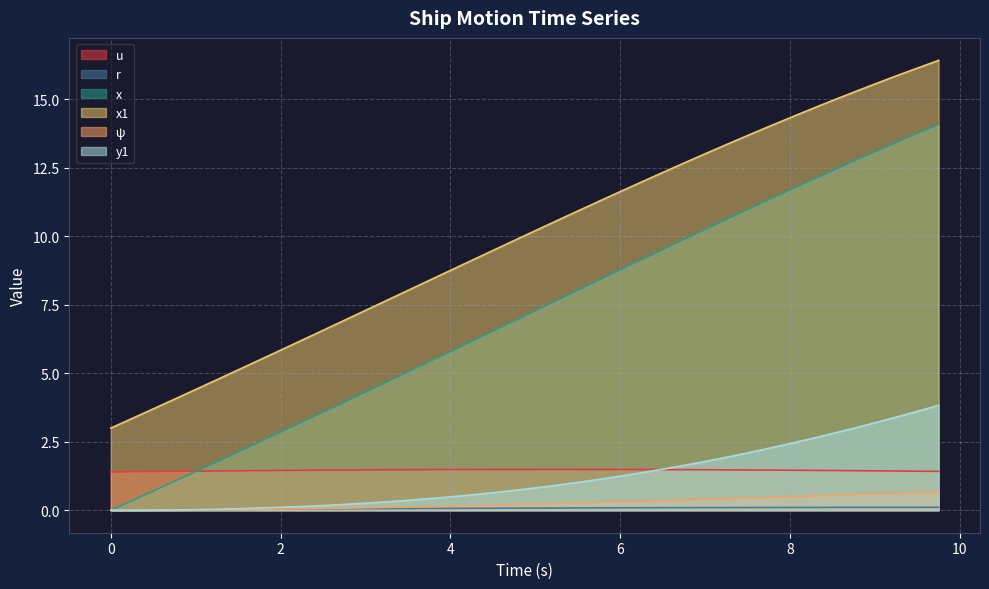

The x1 series shows 10.6 at 5.25. True or false?

True